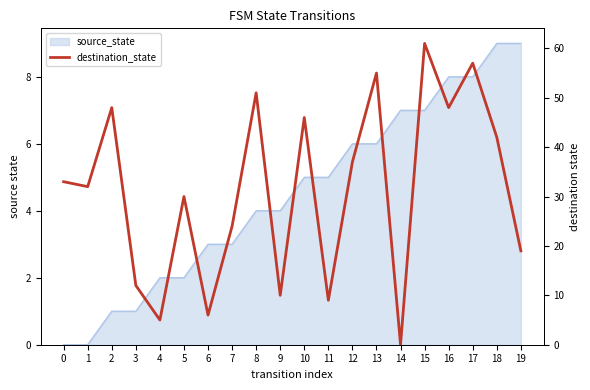

Reading left to right, extract all data points from this chart.

0=33	1=32	2=48	3=12	4=5	5=30	6=6	7=24	8=51	9=10	10=46	11=9	12=37	13=55	14=0	15=61	16=48	17=57	18=42	19=19